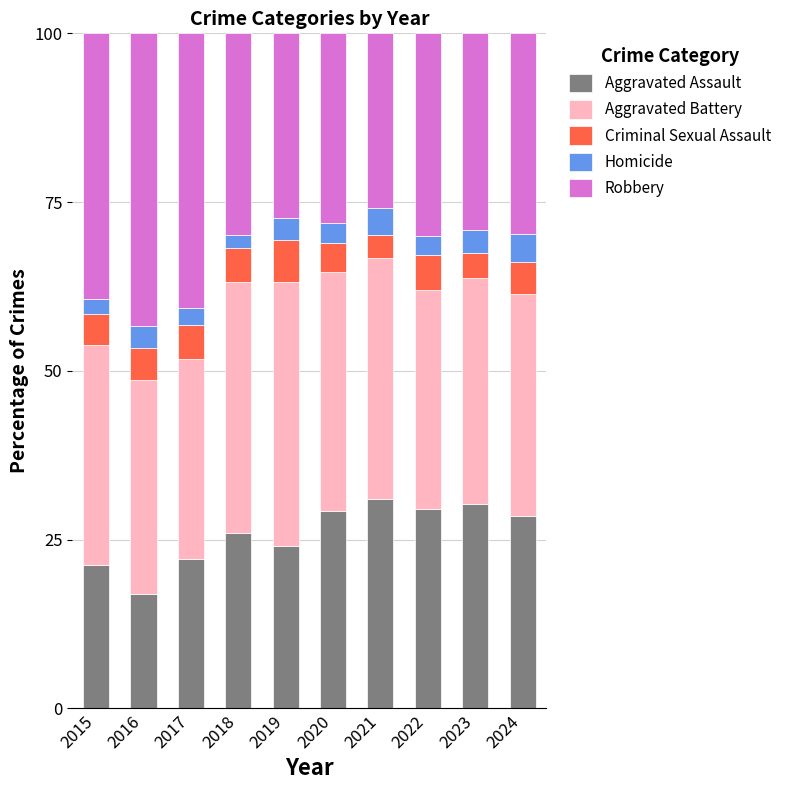

Does the chart contain stacked bars?

Yes